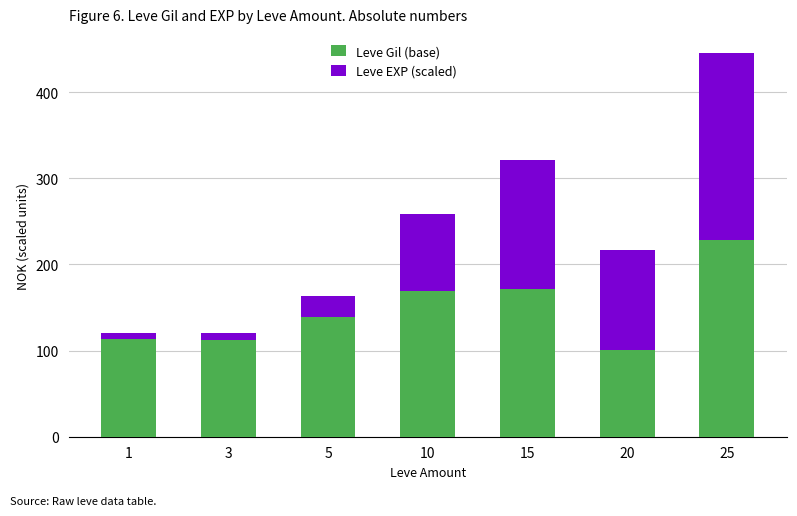

Are the bars grouped side by side (vs. stacked)?

No